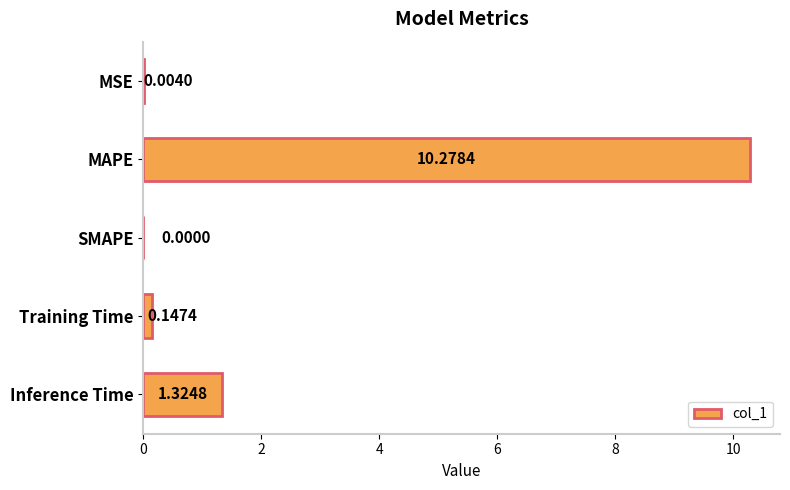

What is the change in value from MAPE to Inference Time?

-9.0